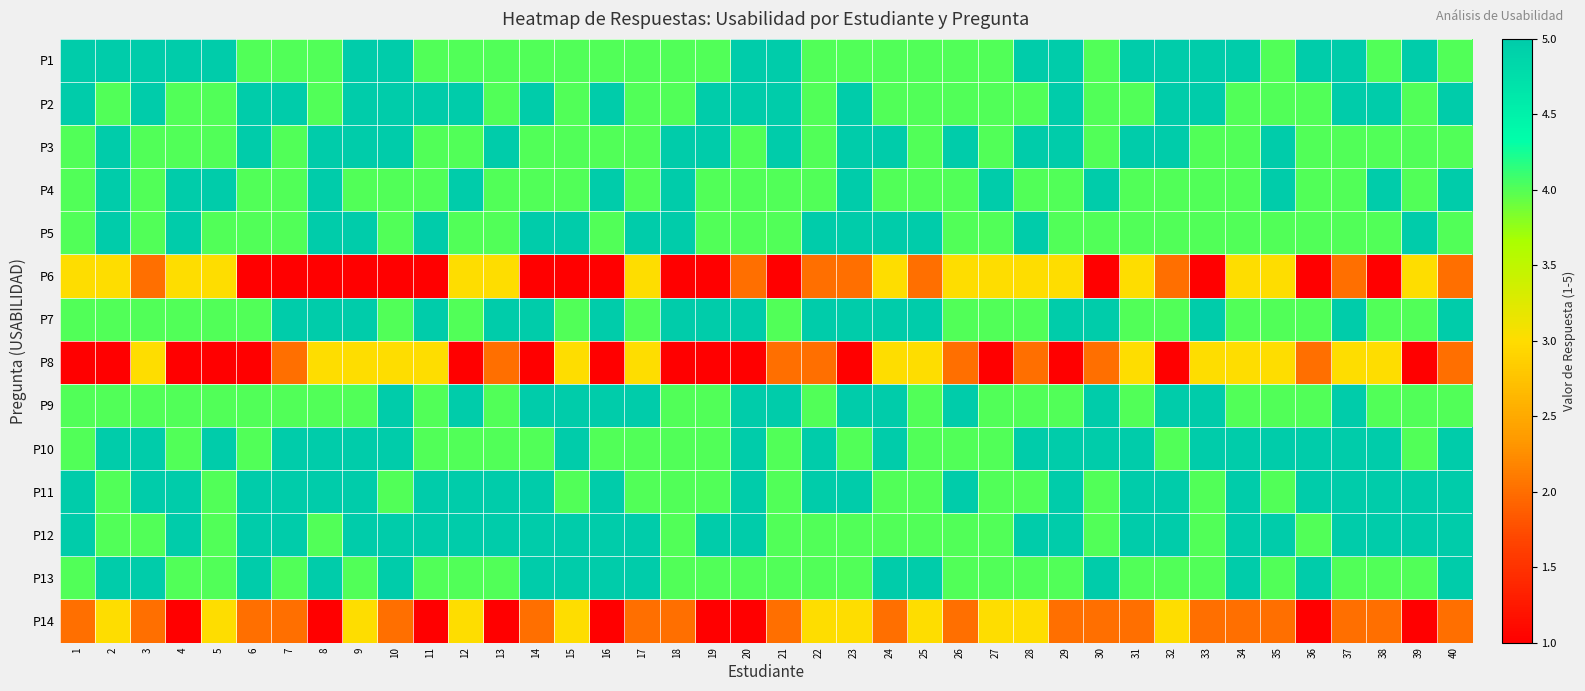

What is the smallest value displayed?

1